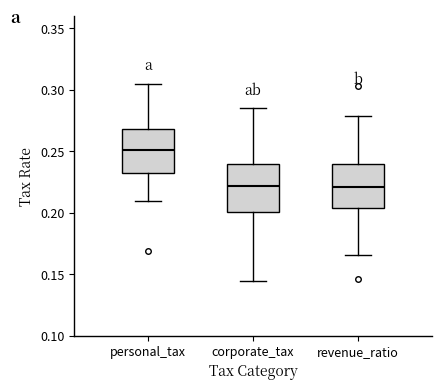

Reading left to right, transcribe this box plot: for each box, give where its median line is, the range the box spans, and where its two whiskers end, as read against the y-axis. The values are not printed on the chart, so give them approximately, as read against the axis.

personal_tax: median 0.250, box 0.235 to 0.270, whiskers 0.210 to 0.305
corporate_tax: median 0.220, box 0.200 to 0.240, whiskers 0.145 to 0.285
revenue_ratio: median 0.220, box 0.205 to 0.240, whiskers 0.165 to 0.280